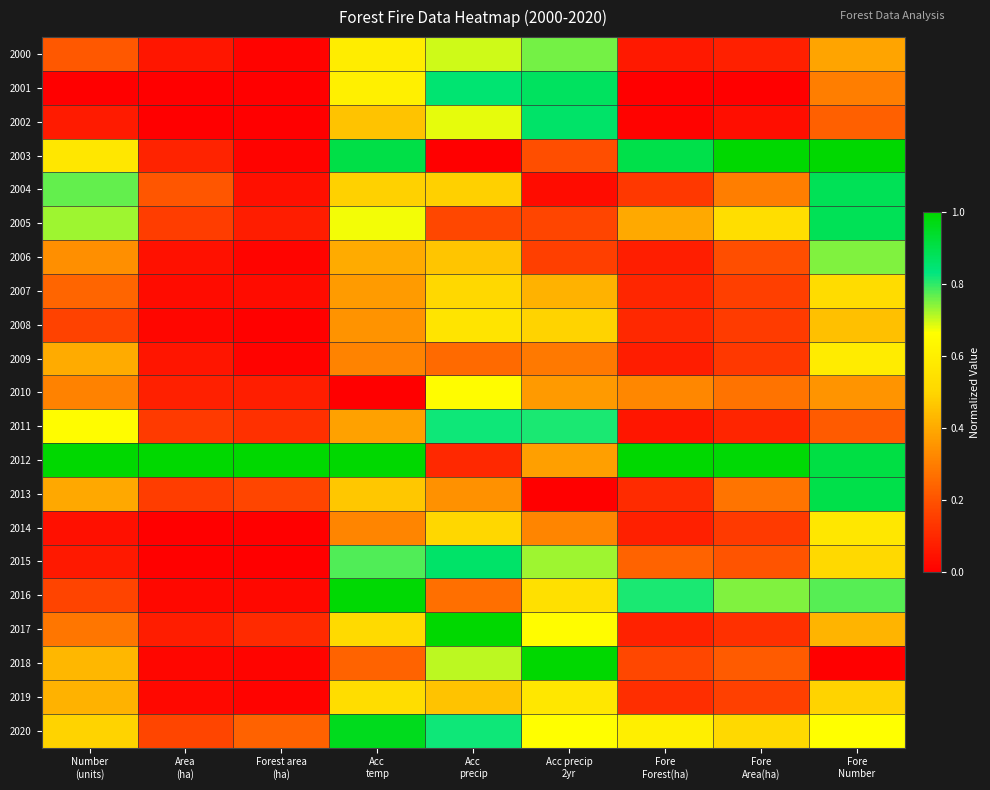

At which category is the sum across all series the highest?

Fore
Number